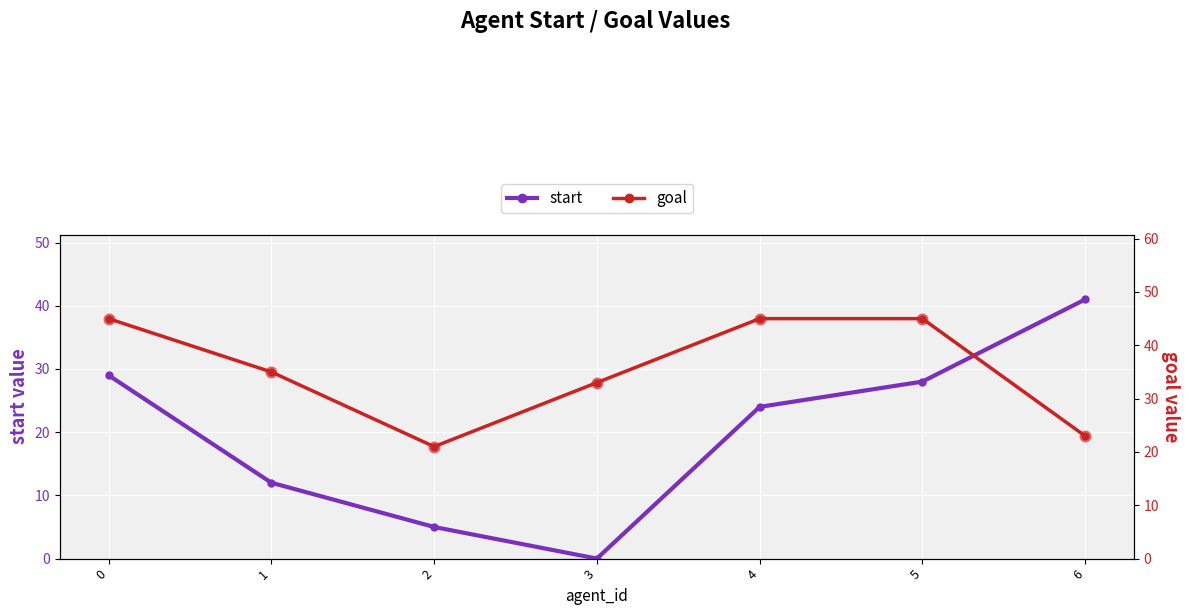

At how many categories does at least one series exceed 33?

5